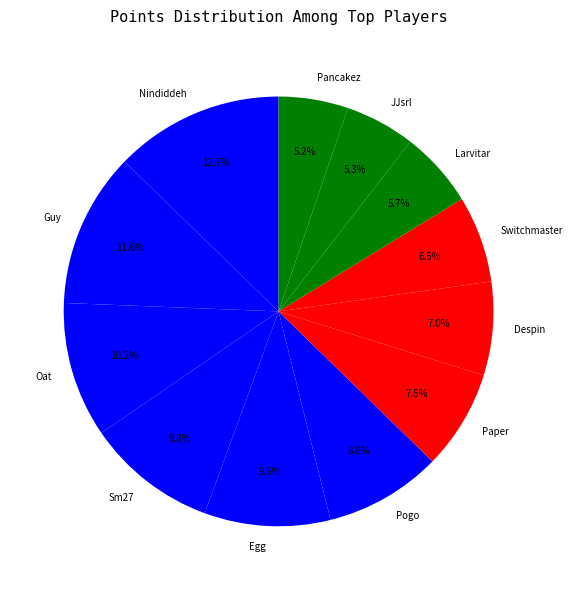

How much of the chart is everything except JJsrl?

94.7%